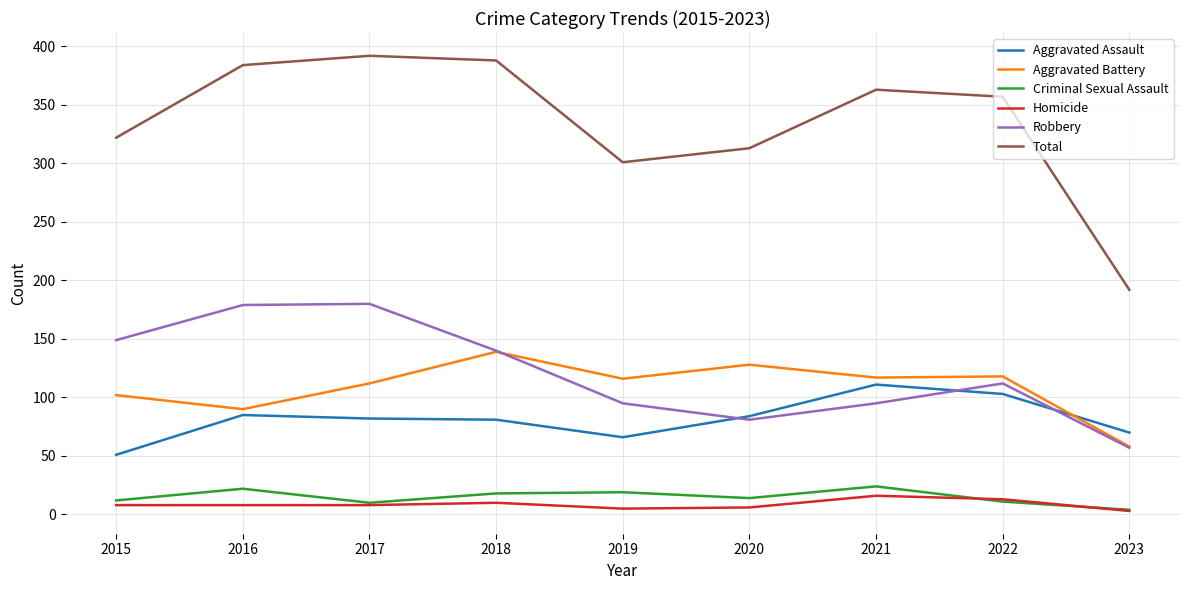

The value of Aggravated Battery at 2021 is 192. True or false?

False